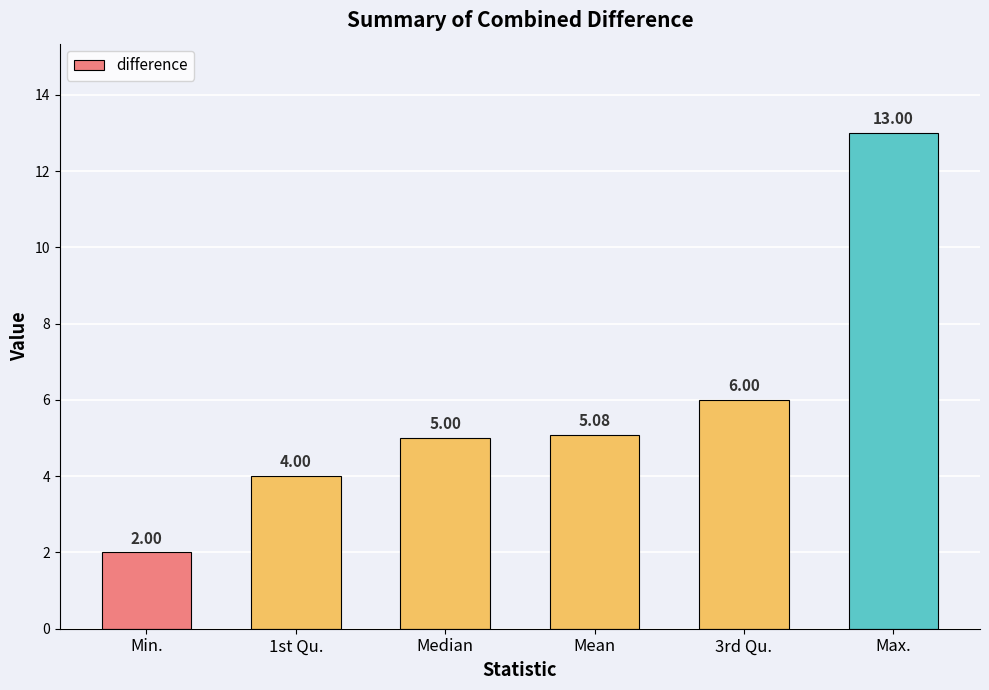

Which label corresponds to the largest value in the chart?

Max.